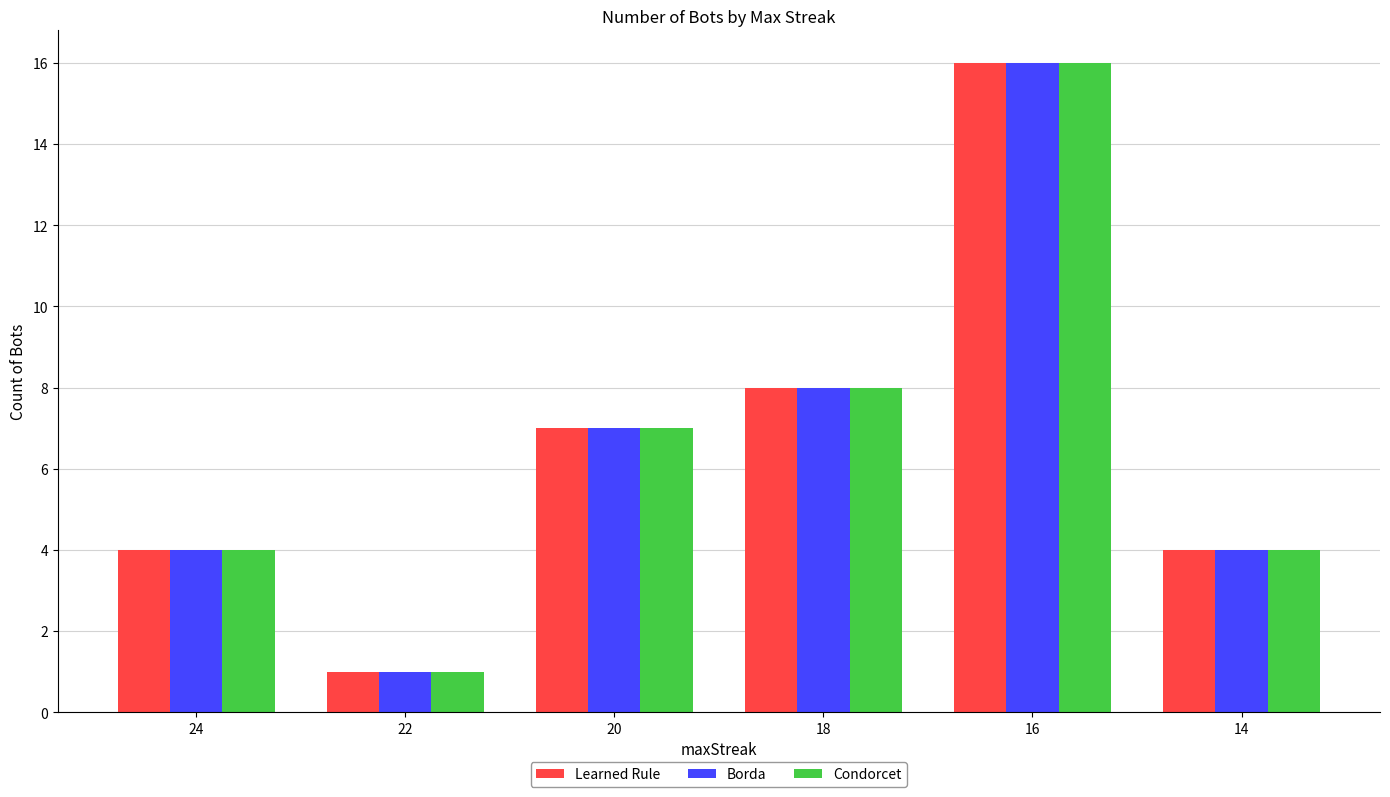

Reading left to right, transcribe all the data shown in this chart.

Learned Rule: 4	1	7	8	16	4
Borda: 4	1	7	8	16	4
Condorcet: 4	1	7	8	16	4